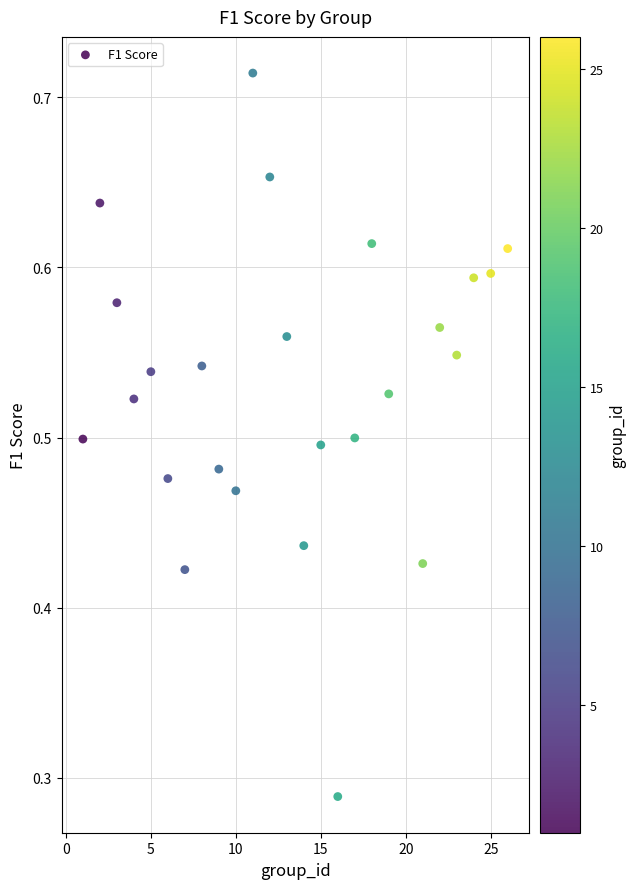

How many data points are displayed?

25